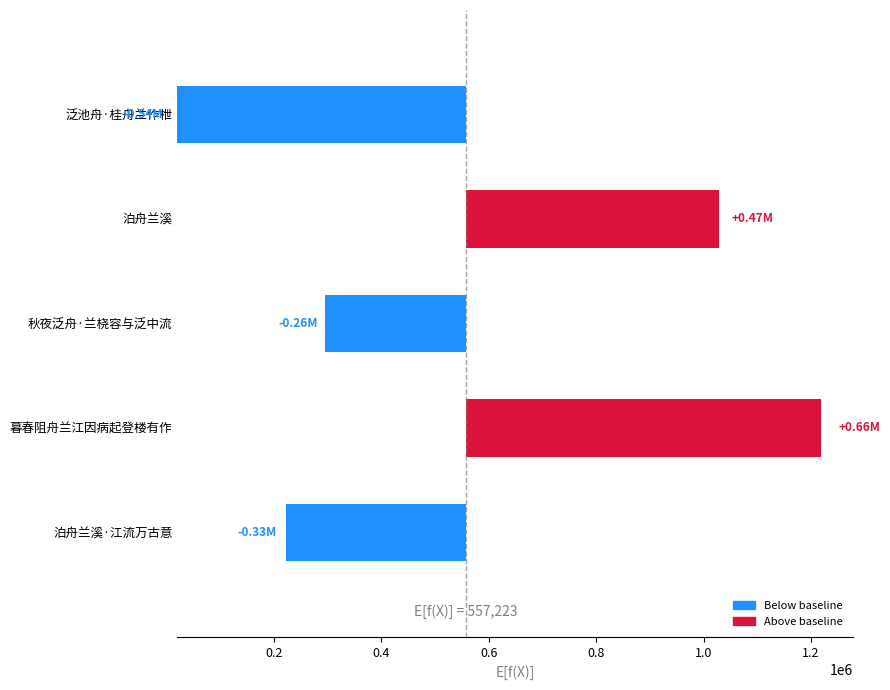

What is the sum of the values at 暮春阻舟兰江因病起登楼有作 and 秋夜泛舟·兰桡容与泛中流?

922622.0